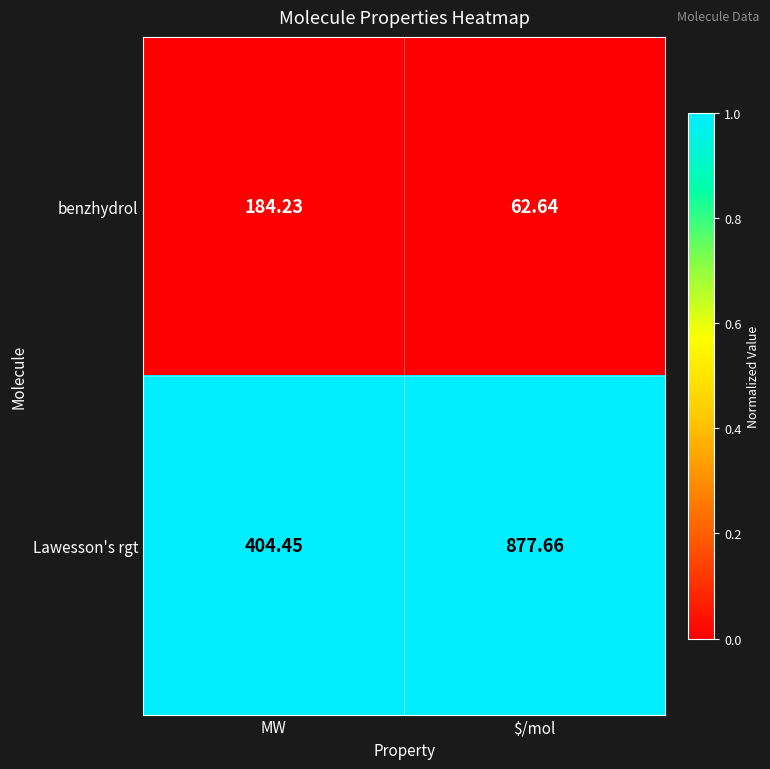

At $/mol, list the series in order from largest to smallest.

Lawesson's rgt, benzhydrol